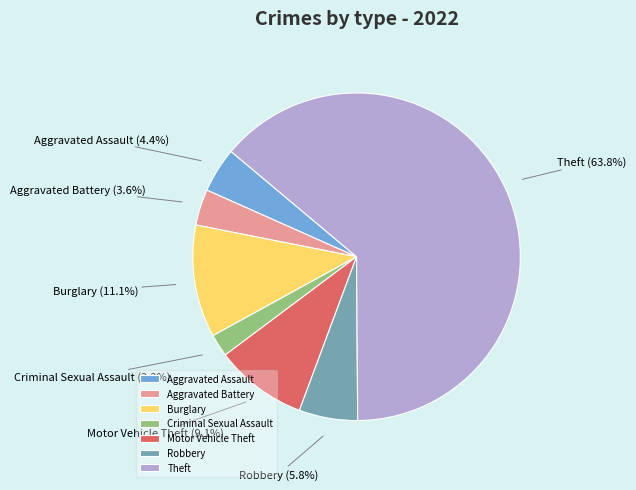

Rank the categories by value from lowest to highest.

Criminal Sexual Assault, Aggravated Battery, Aggravated Assault, Robbery, Motor Vehicle Theft, Burglary, Theft